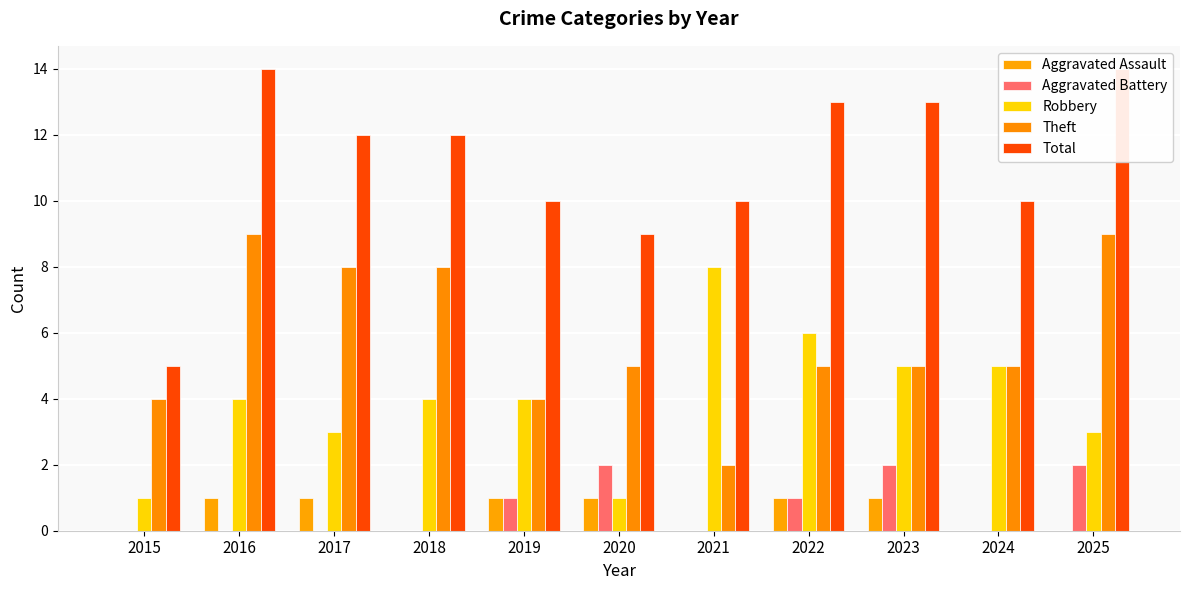

Reading left to right, list all the values displayed in this chart.

Aggravated Assault: 0	1	1	0	1	1	0	1	1	0	0
Aggravated Battery: 0	0	0	0	1	2	0	1	2	0	2
Robbery: 1	4	3	4	4	1	8	6	5	5	3
Theft: 4	9	8	8	4	5	2	5	5	5	9
Total: 5	14	12	12	10	9	10	13	13	10	14